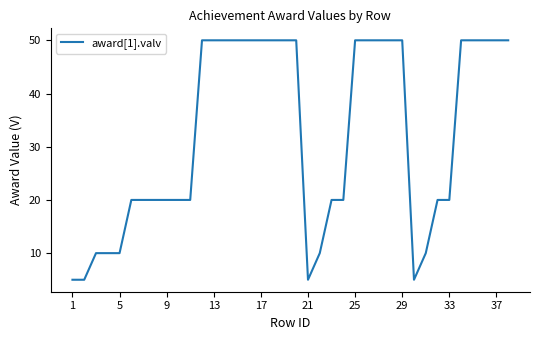

Does the chart display data point markers on the line(s)?

No